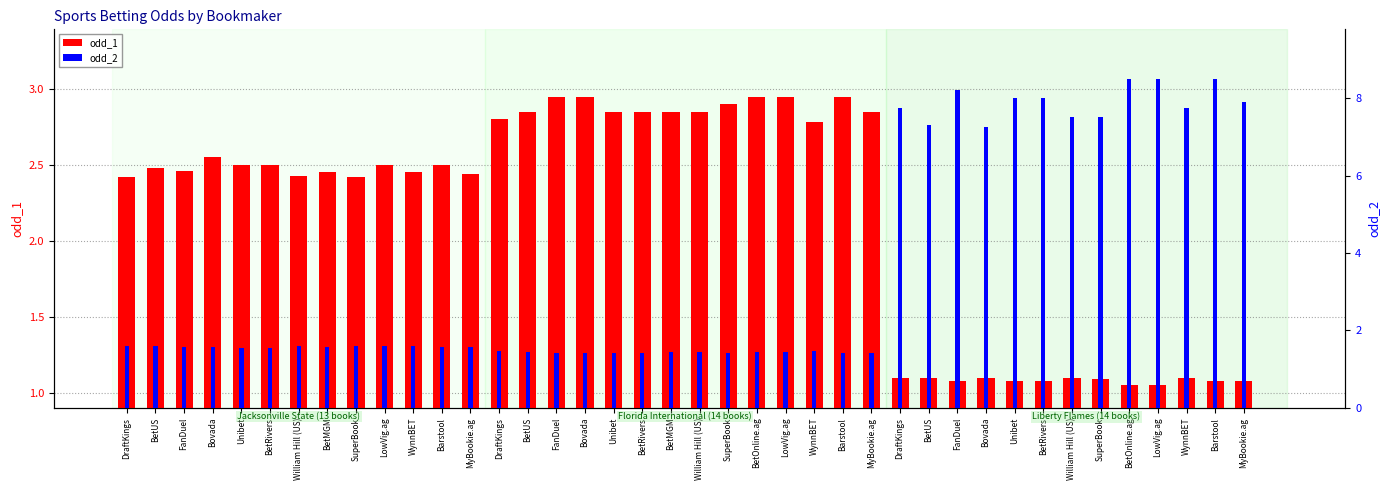

At which label is odd_2 closest to 4?

SuperBook